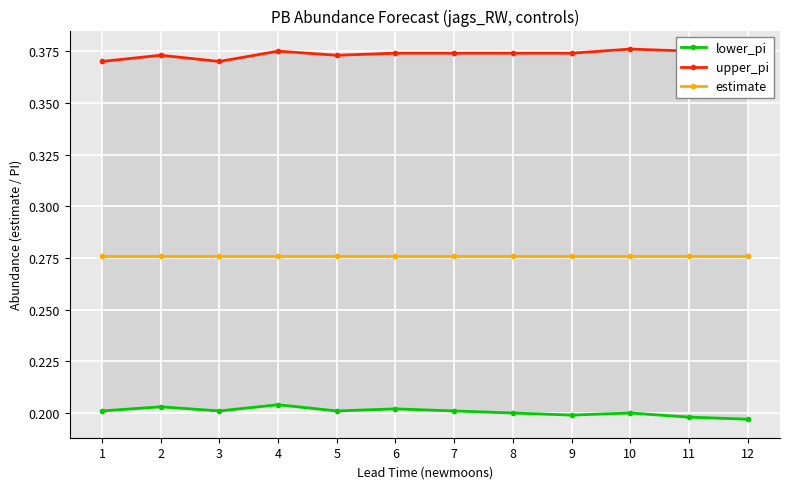

Count the number of categories in the chart.

12